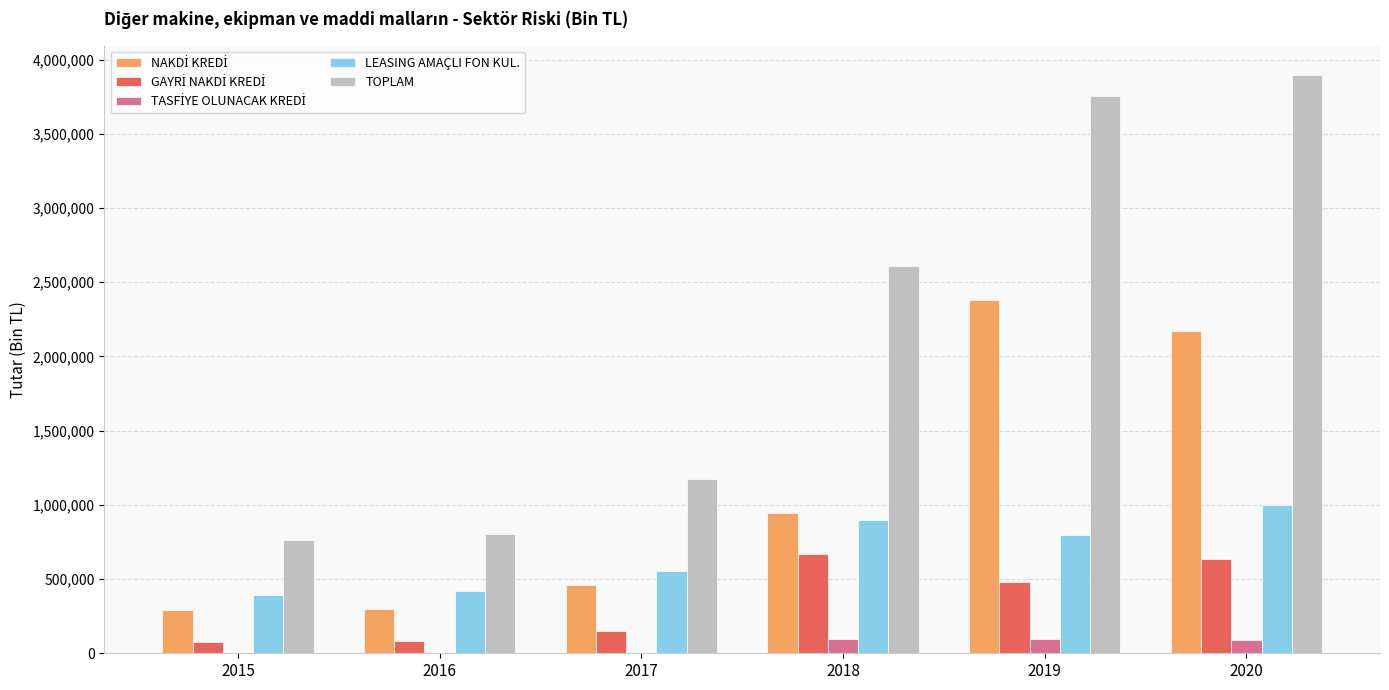

What is the average value of the LEASING AMAÇLI FON KUL. series?

676736.4